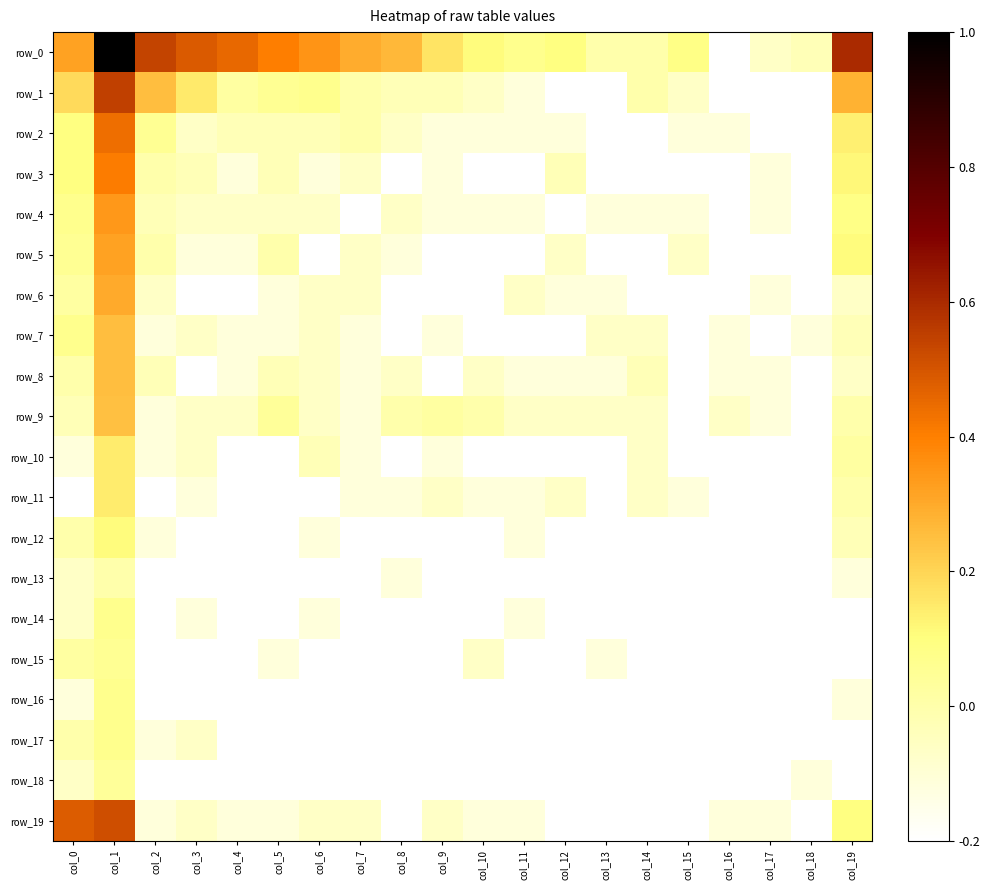

The value of row_7 at col_12 is -0.3. True or false?

False